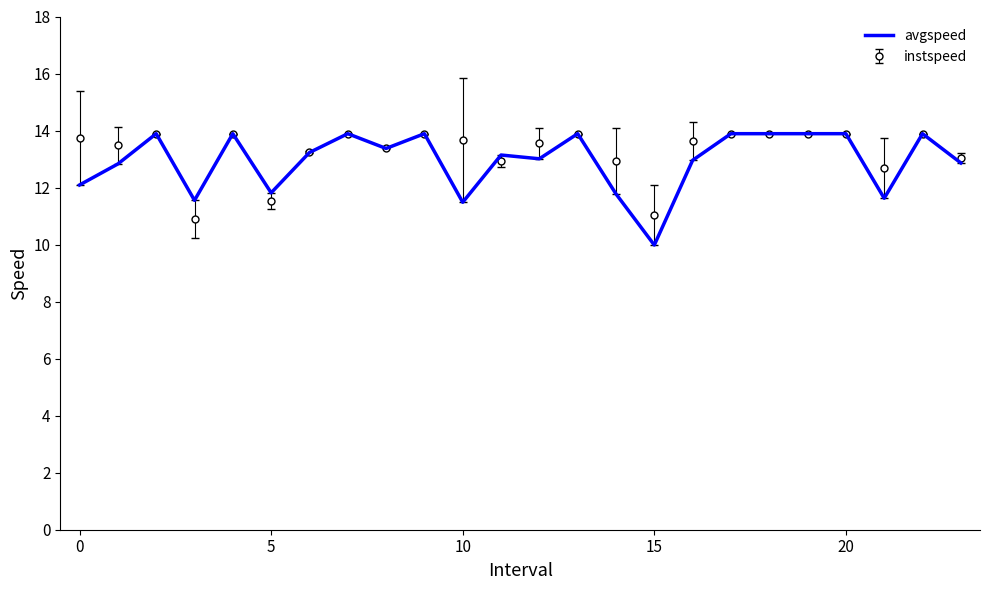

Which series has the widest spread of values?

avgspeed